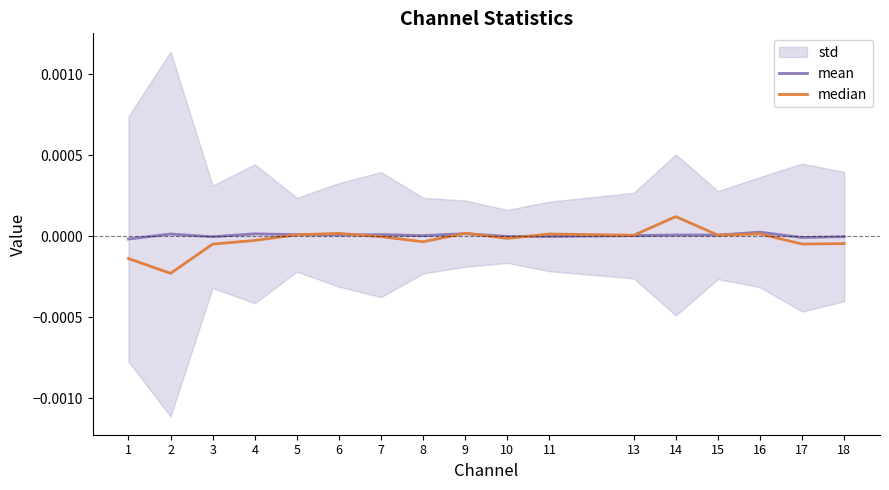

How many data points does each series have?

17